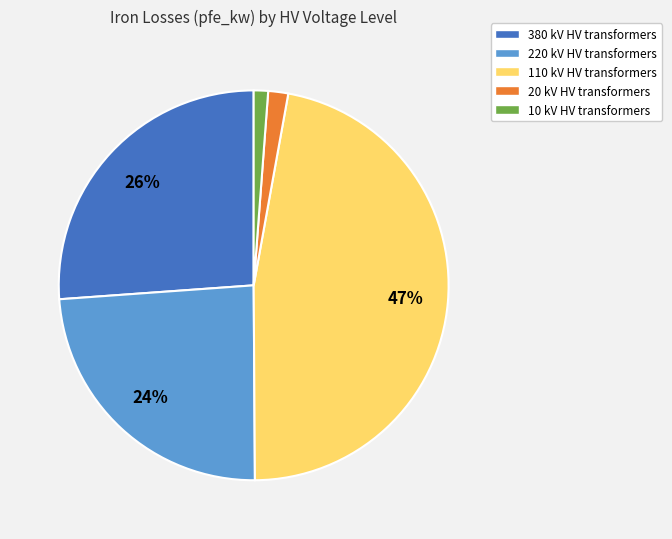

To the nearest percent, what percentage of the pie is 380 kV?

26%